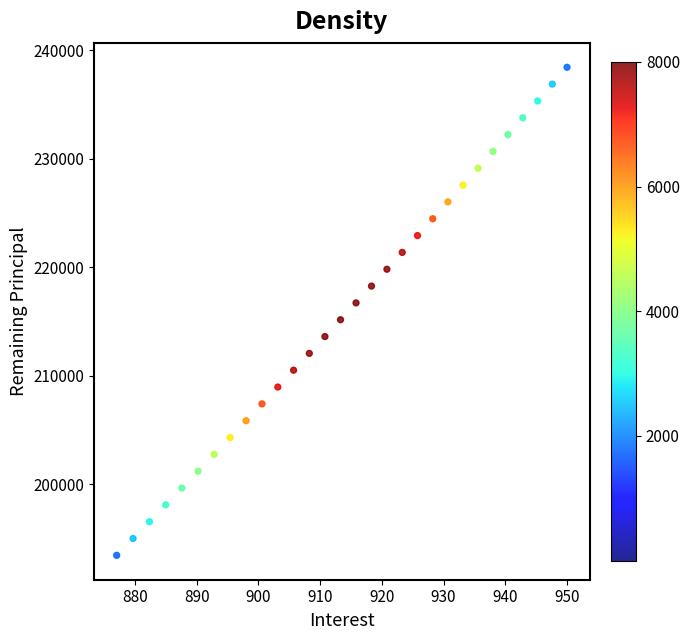

What is the range of Y values (max minus min)?

44977.2